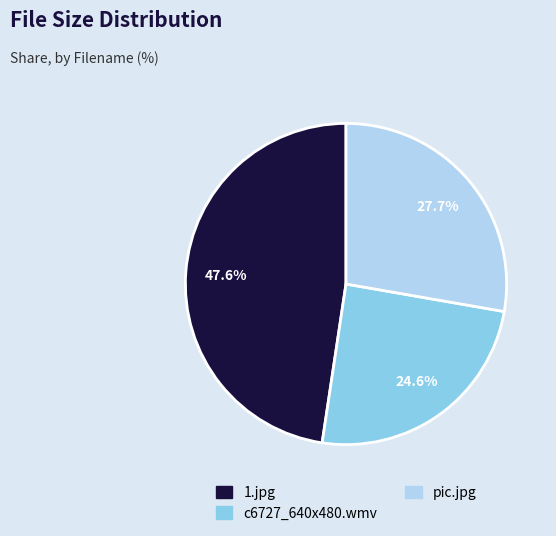

What percentage do c6727_640x480.wmv and 1.jpg together represent?

72.3%